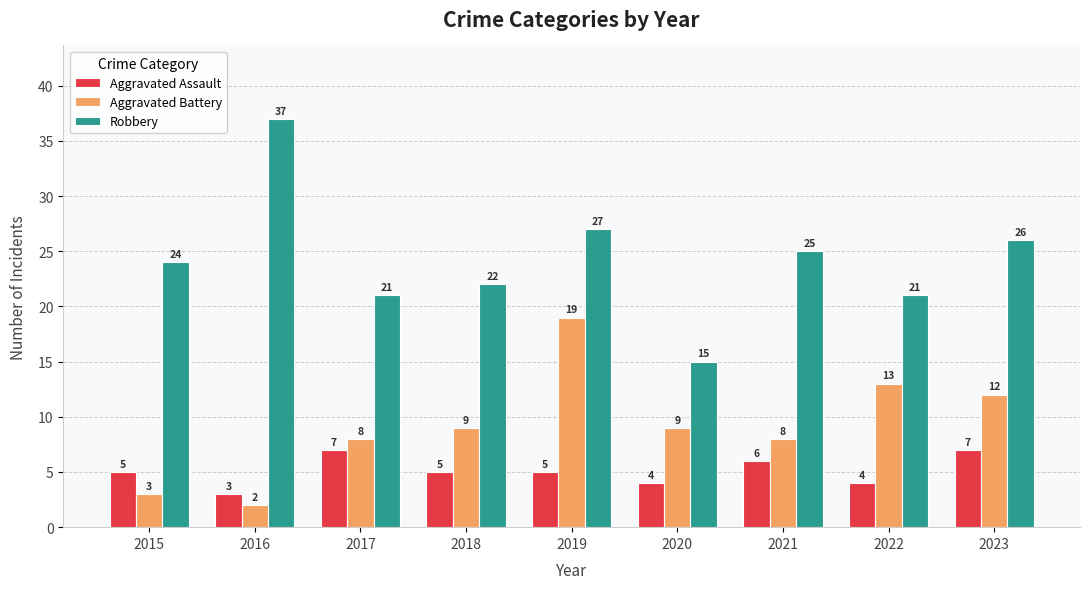

What are all the series names shown in the legend?

Aggravated Assault, Aggravated Battery, Robbery